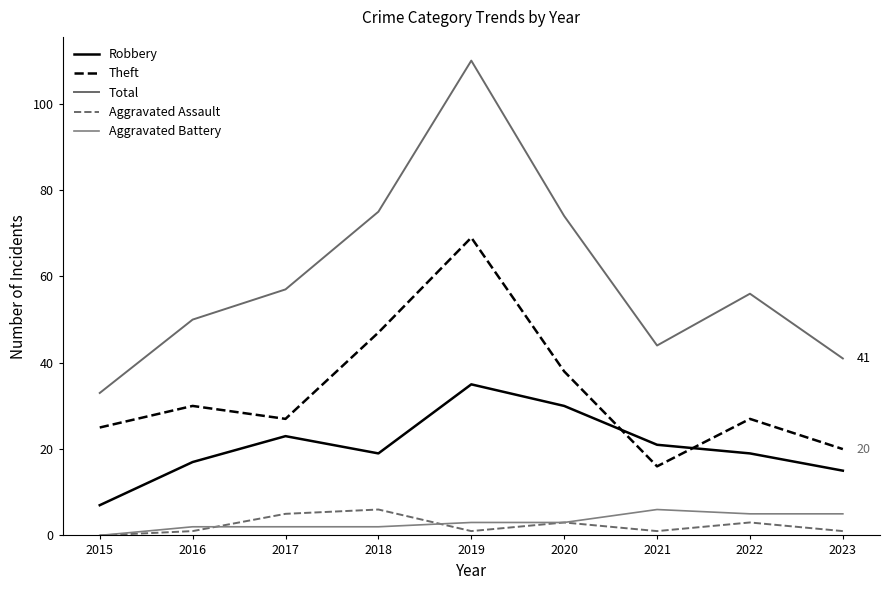

Between 2022 and 2023, which series saw the biggest shift?

Total